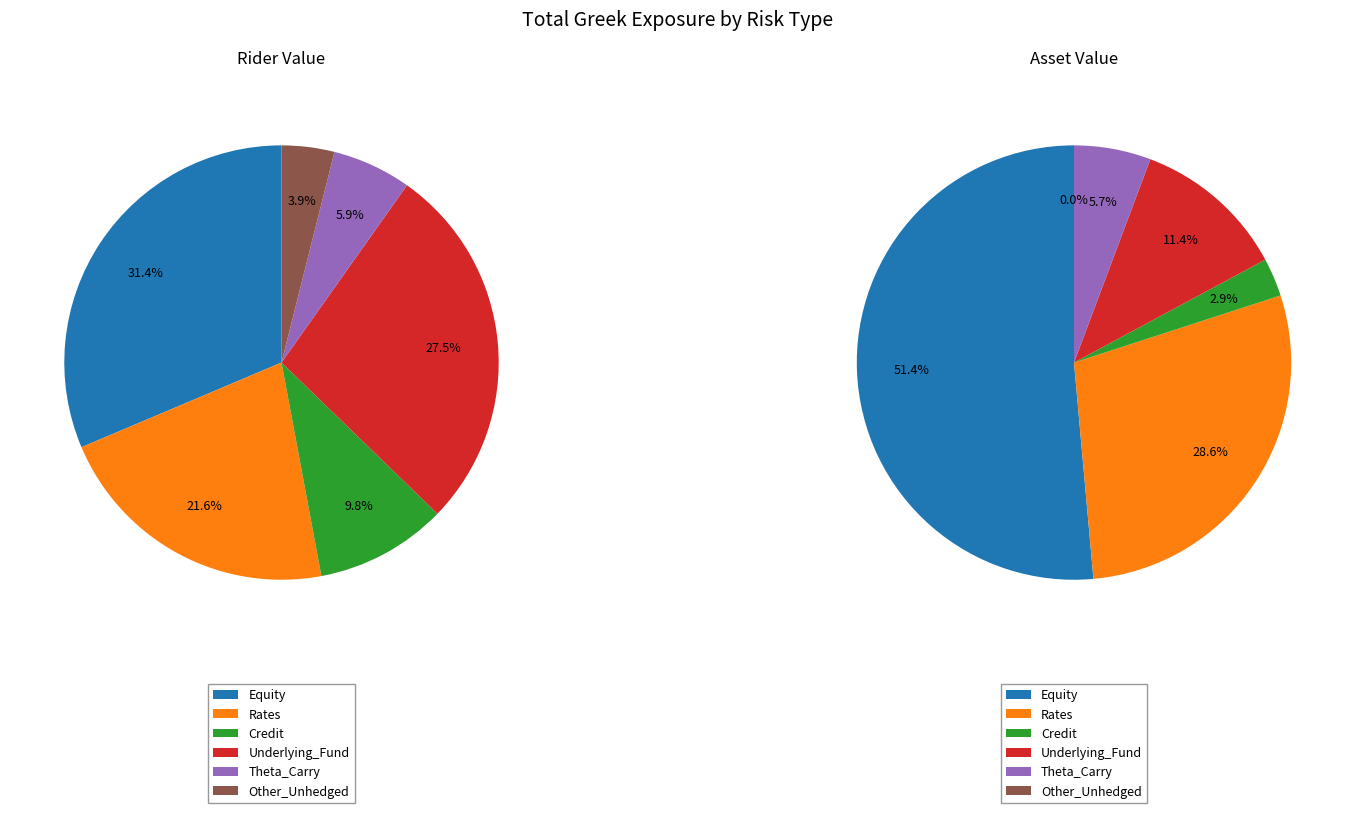

Which slice is the largest?

Equity